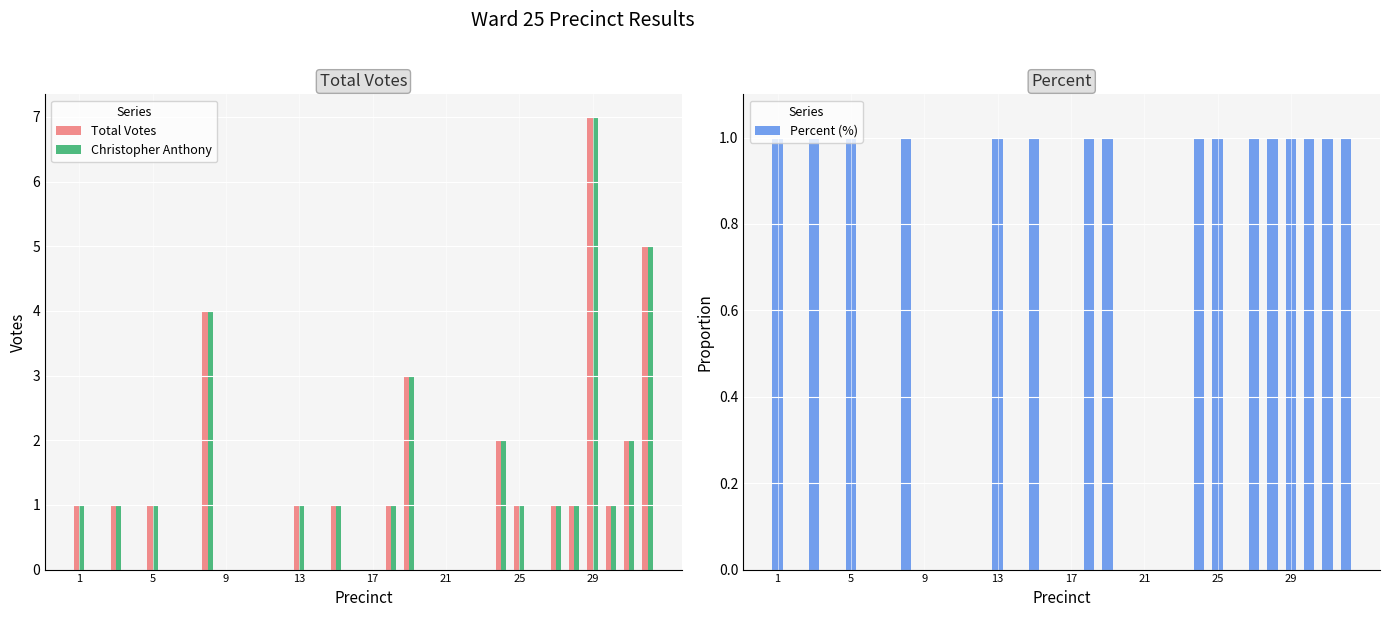

Read the Percent (%) value at 30.

1